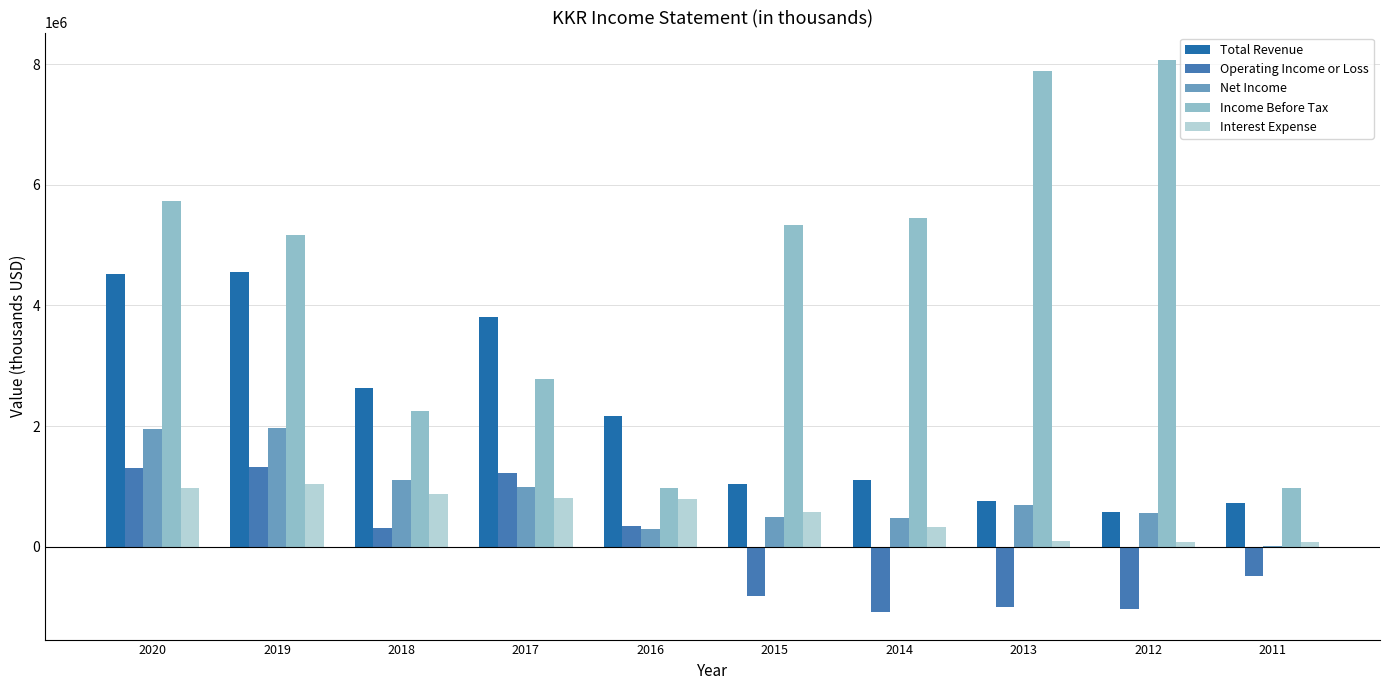

What is the total value across all series at 2011?

1273600